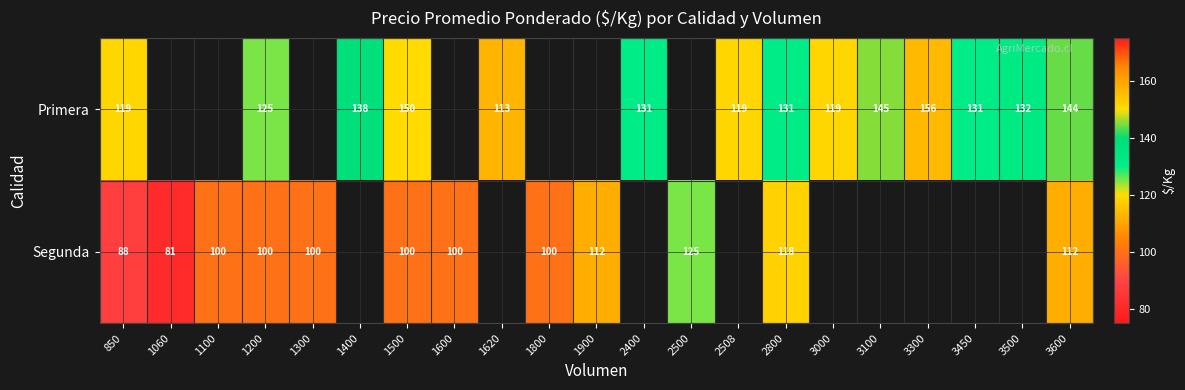

What is the total value across all series at 1500?

250